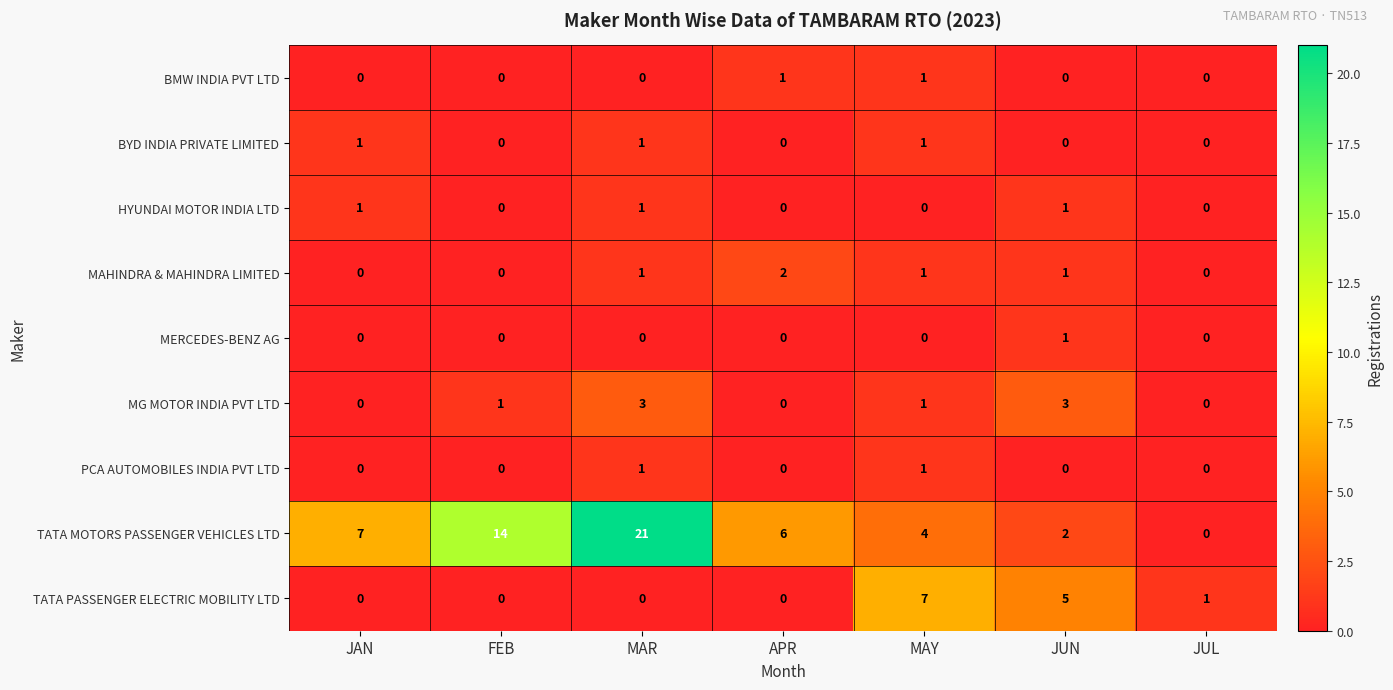

At which category is the sum across all series the highest?

MAR